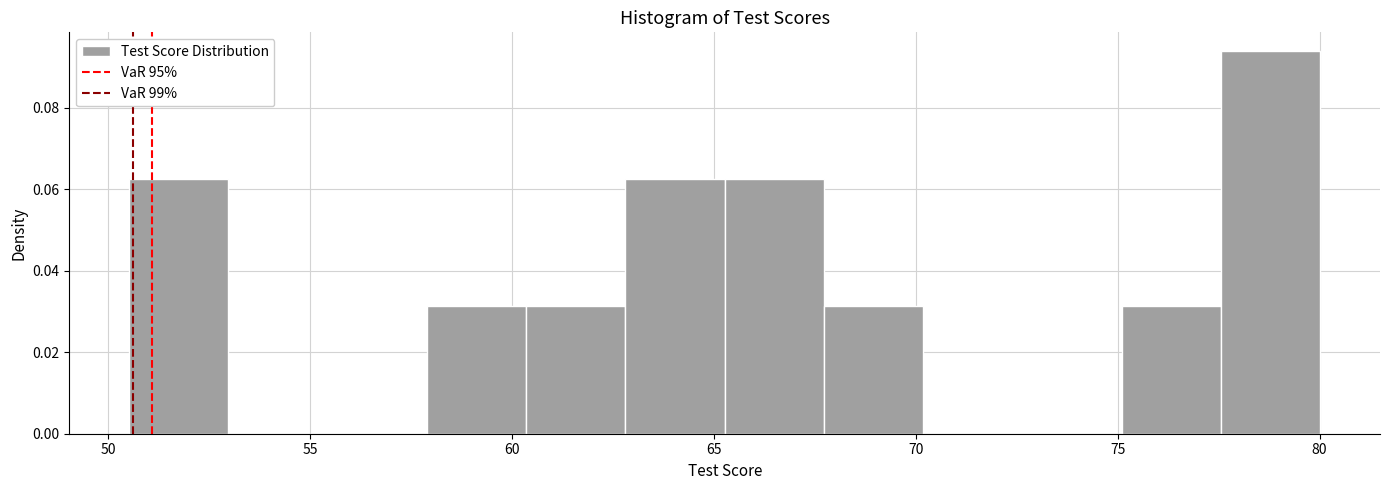

Reading left to right, transcribe this chart: for each bar, give the range it covers on the x-axis and its height. Neither the bar edges nor the heights are printed on the chart, so give them approximately, as read against the axes.

50.5 to 53.0: 0.062
53.0 to 55.5: 0
55.5 to 58.0: 0
58.0 to 60.5: 0.032
60.5 to 63.0: 0.032
63.0 to 65.5: 0.062
65.5 to 67.5: 0.062
67.5 to 70.0: 0.032
70.0 to 72.5: 0
72.5 to 75.0: 0
75.0 to 77.5: 0.032
77.5 to 80.0: 0.094